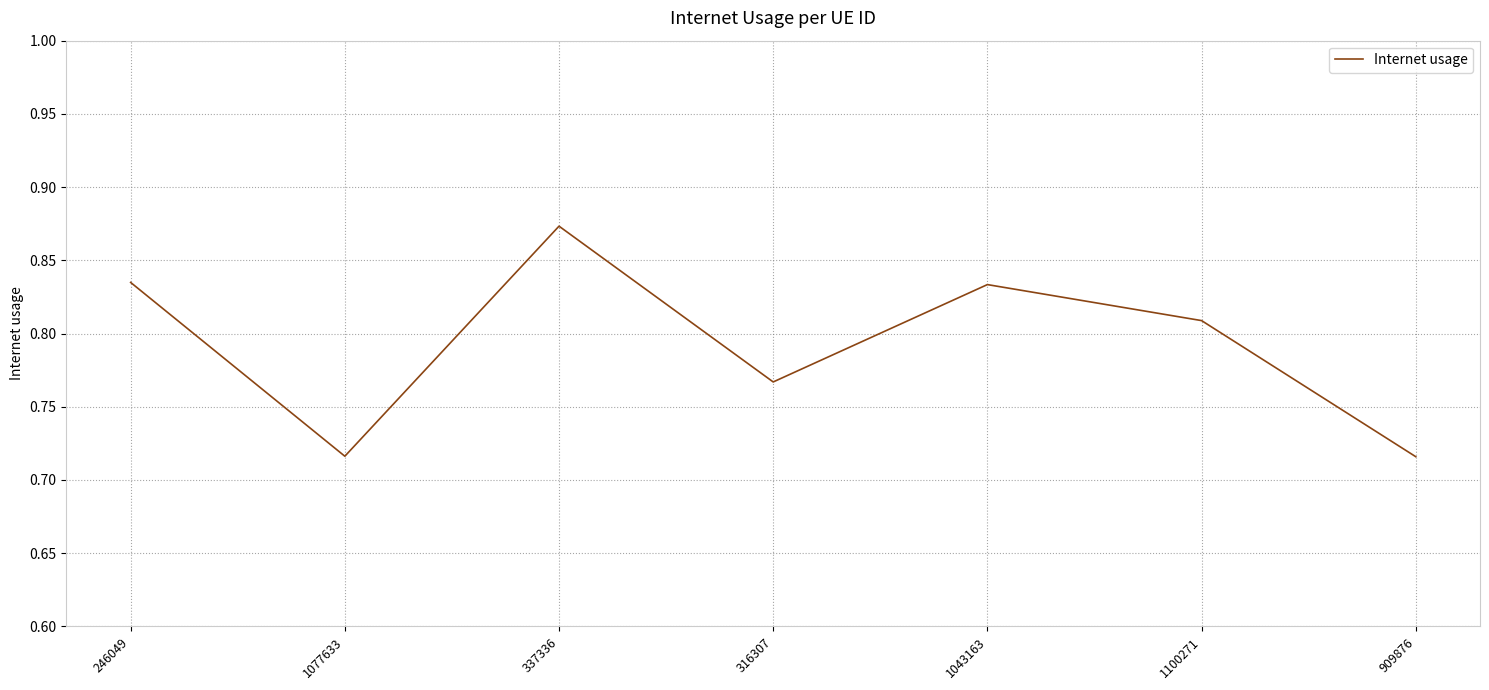

Which category has the highest value across all series?

337336